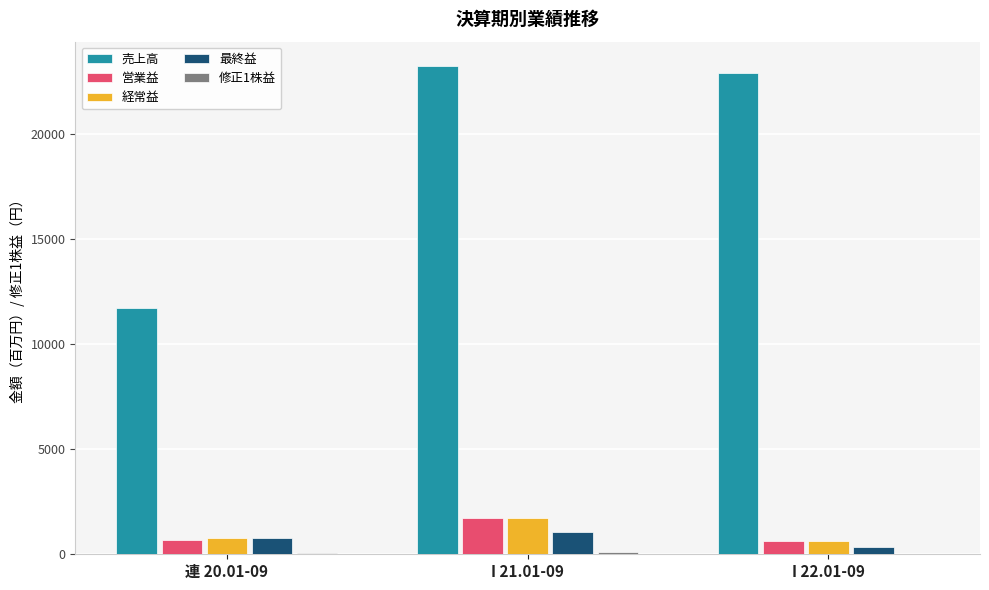

How many categories are shown in the chart?

3